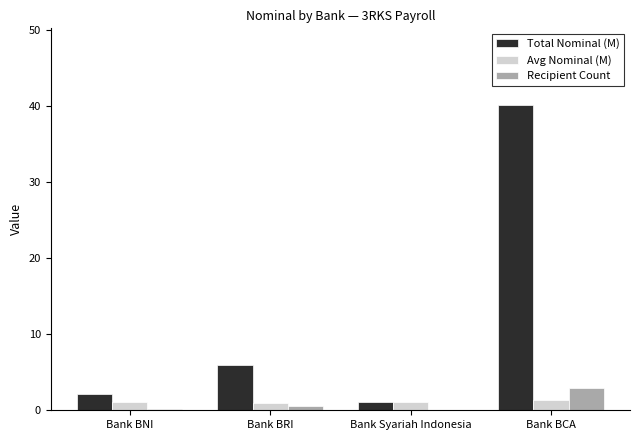

Are the bars horizontal?

No